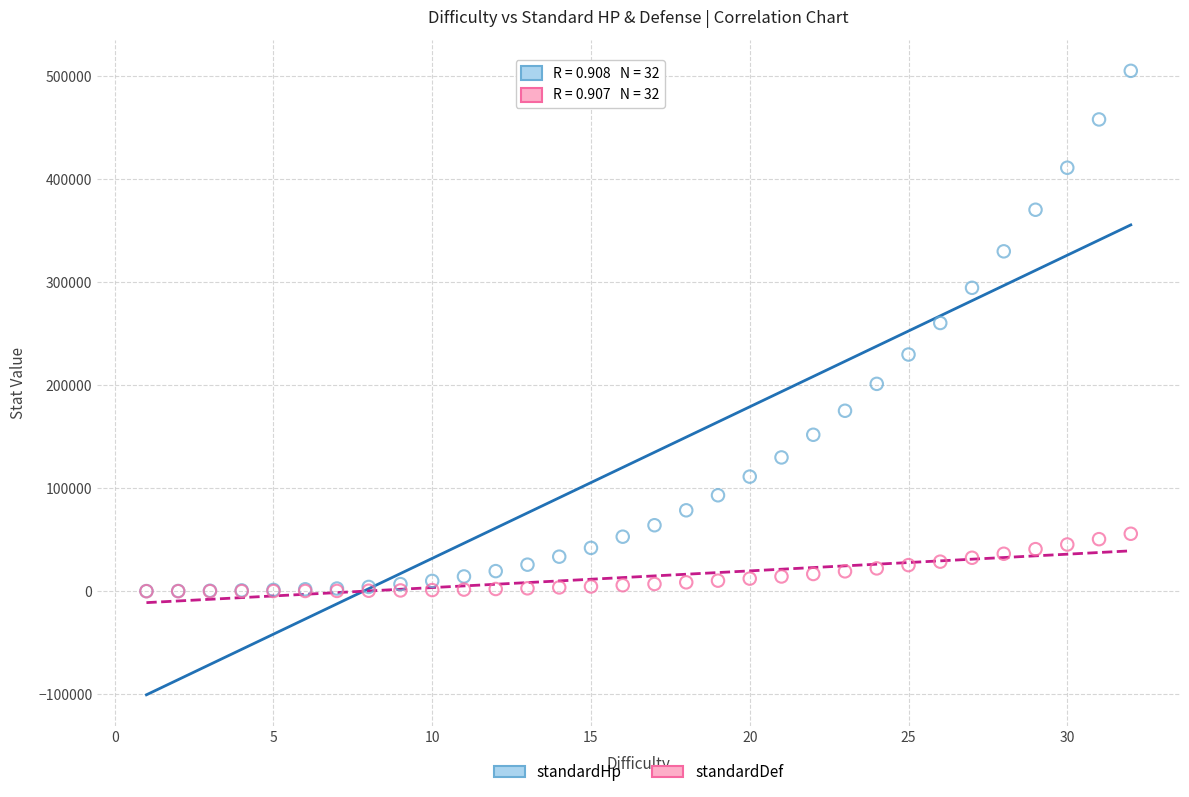

Which series has the widest spread of Y values?

standardHp